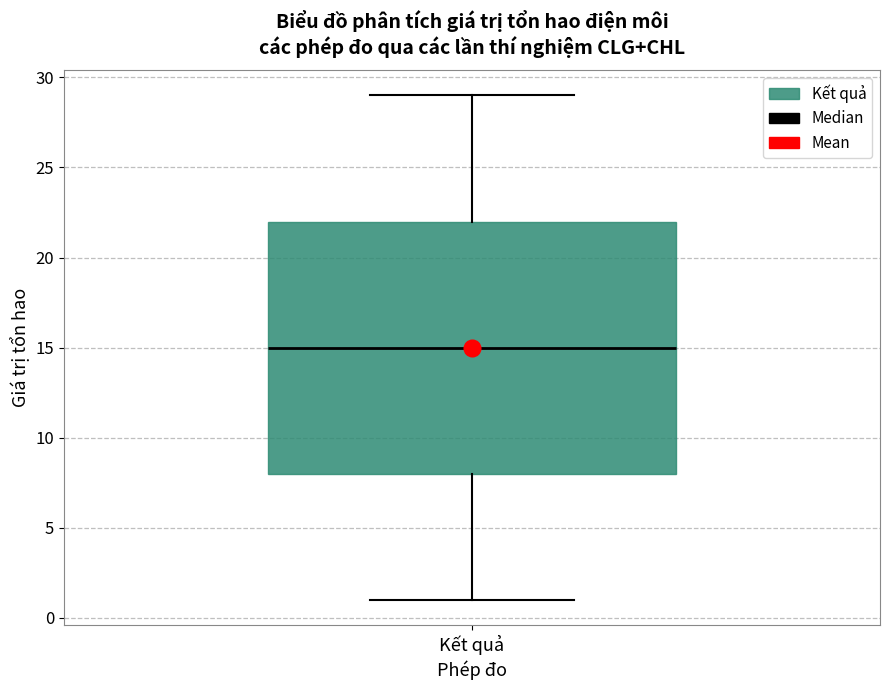

Transcribe this box plot: give where the median line is, the range the box spans, and where the two whiskers end, as read against the y-axis. The values are not printed on the chart, so give them approximately, as read against the axis.

median 15, box 8 to 22, whiskers 1 to 29